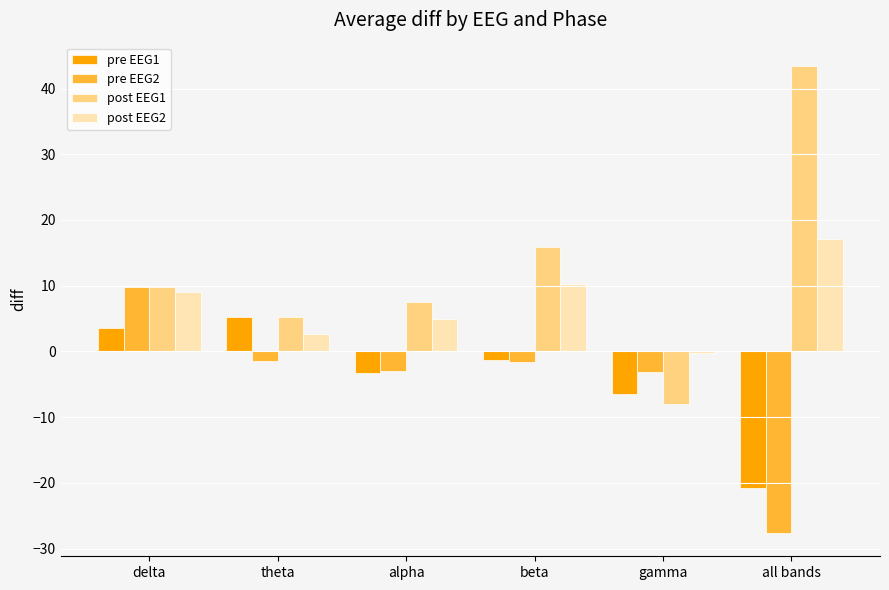

What is the sum of the pre EEG2 values at all bands and delta?

-17.8